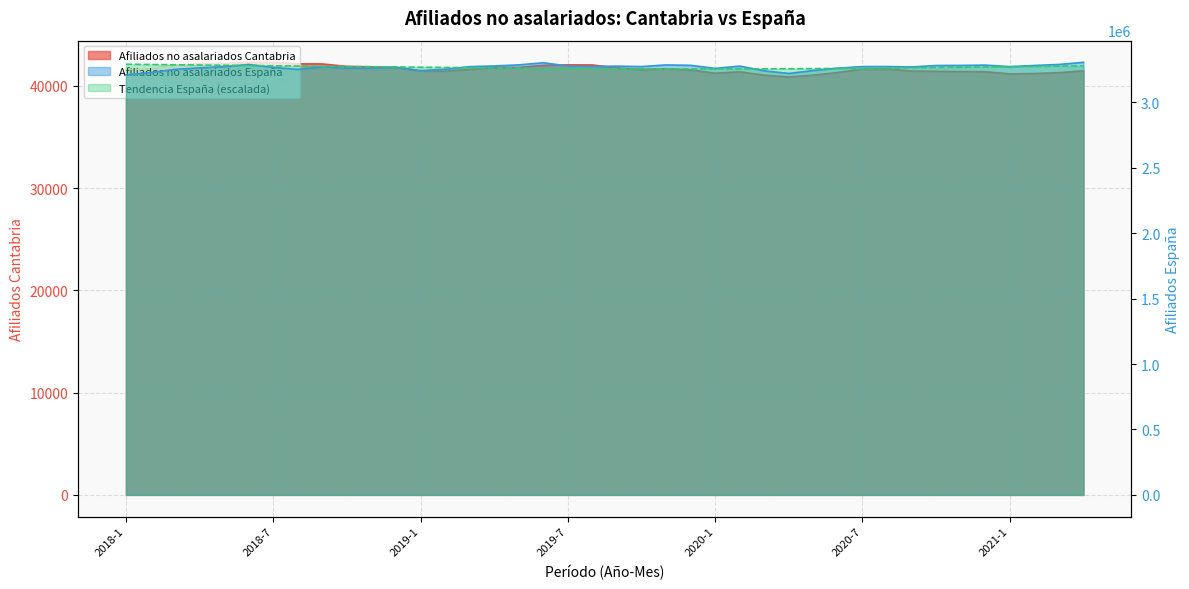

Does the chart have visible grid lines?

Yes